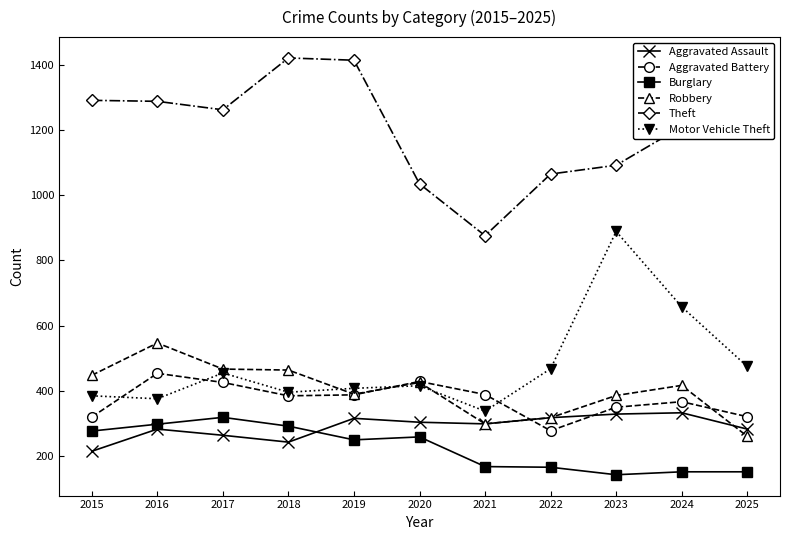

At which label is Motor Vehicle Theft closest to 613?

2024